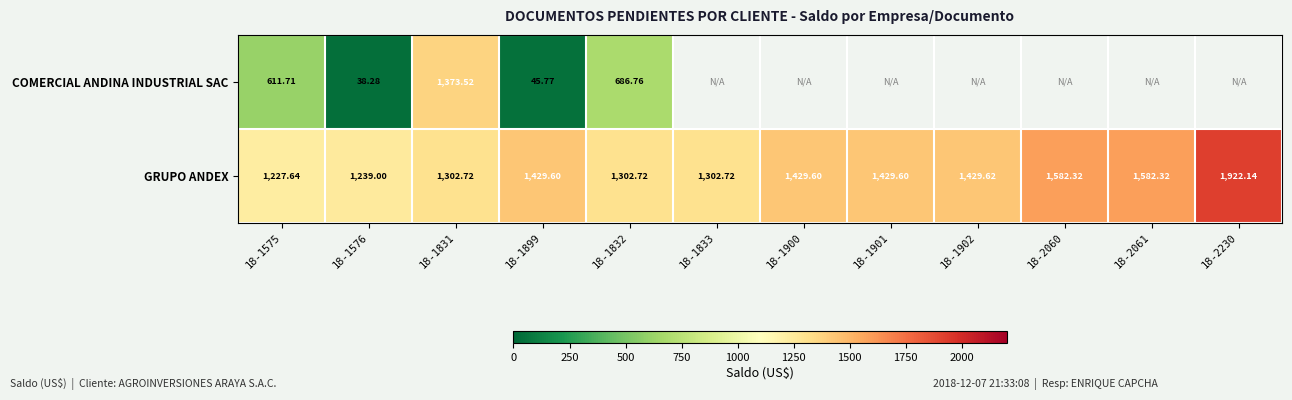

At which label does GRUPO ANDEX reach its minimum?

18-1575